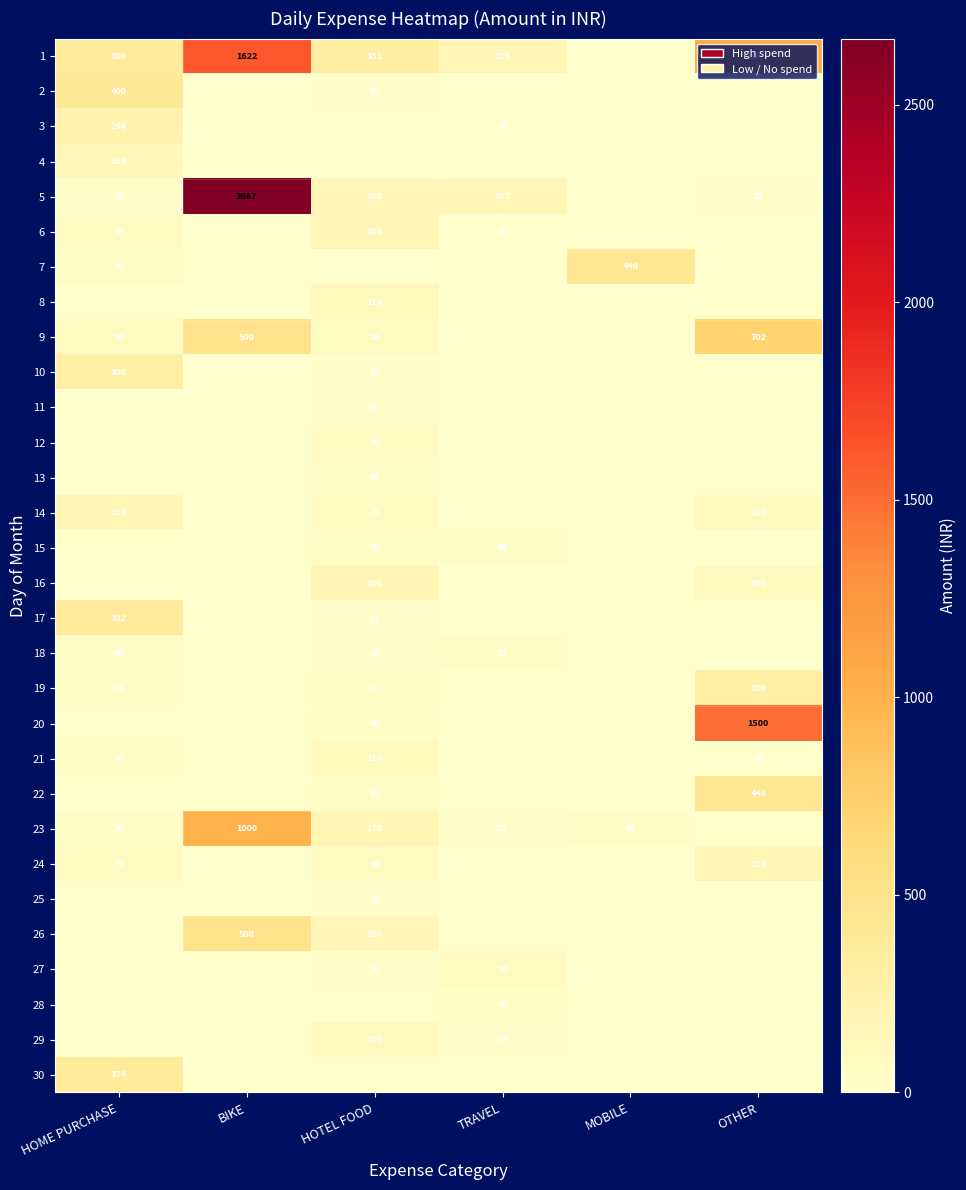

What is the spread (max minus min) of values at OTHER?

1500